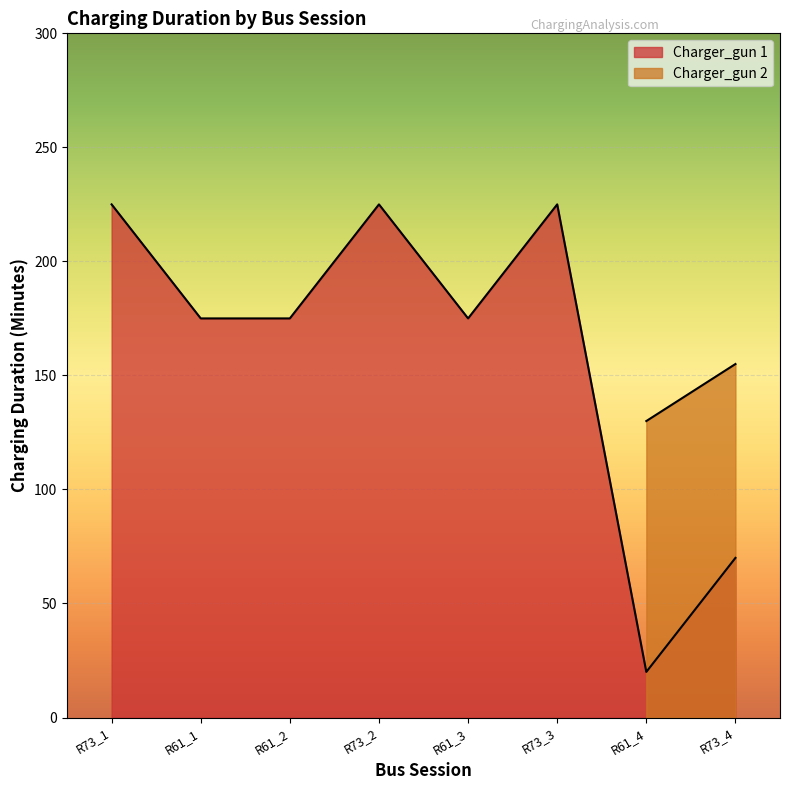

Reading right to left, transcribe all the data shown in this chart.

R73_4=70	R61_4=20	R73_3=225	R61_3=175	R73_2=225	R61_2=175	R61_1=175	R73_1=225